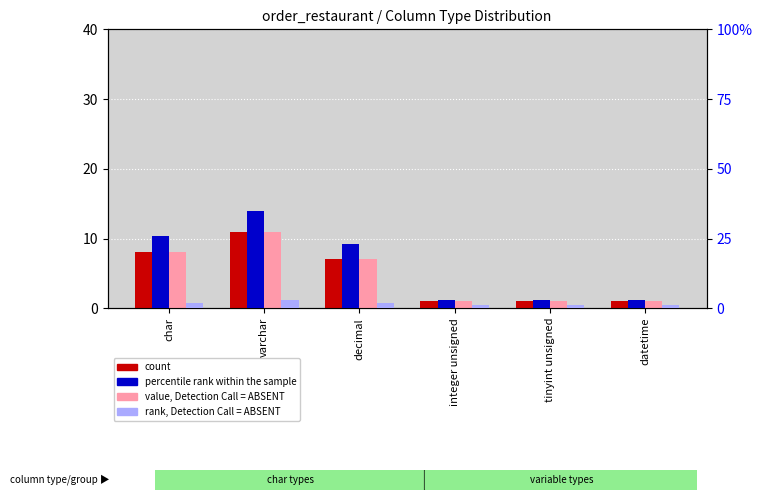

True or false: rank, Detection Call = ABSENT has a value of 3 at char.

False